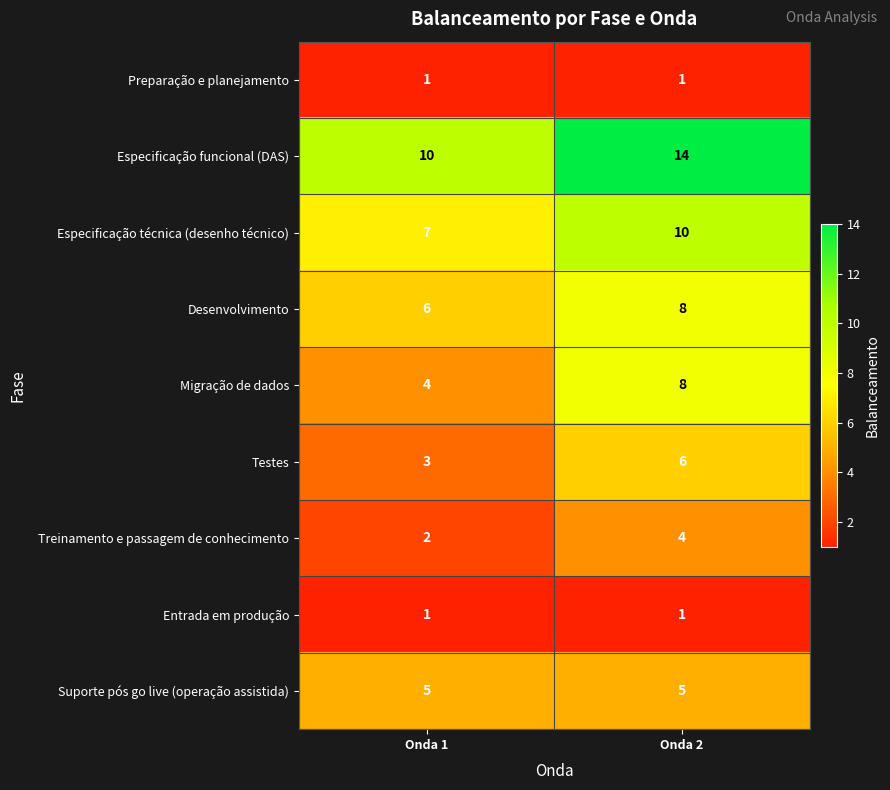

Which category has the highest value across all series?

Onda 2